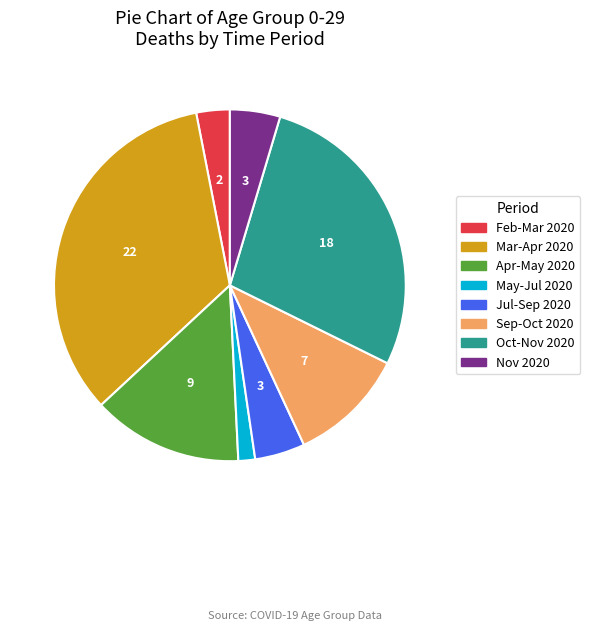

Does Feb-Mar 2020 account for over 50% of the chart?

No